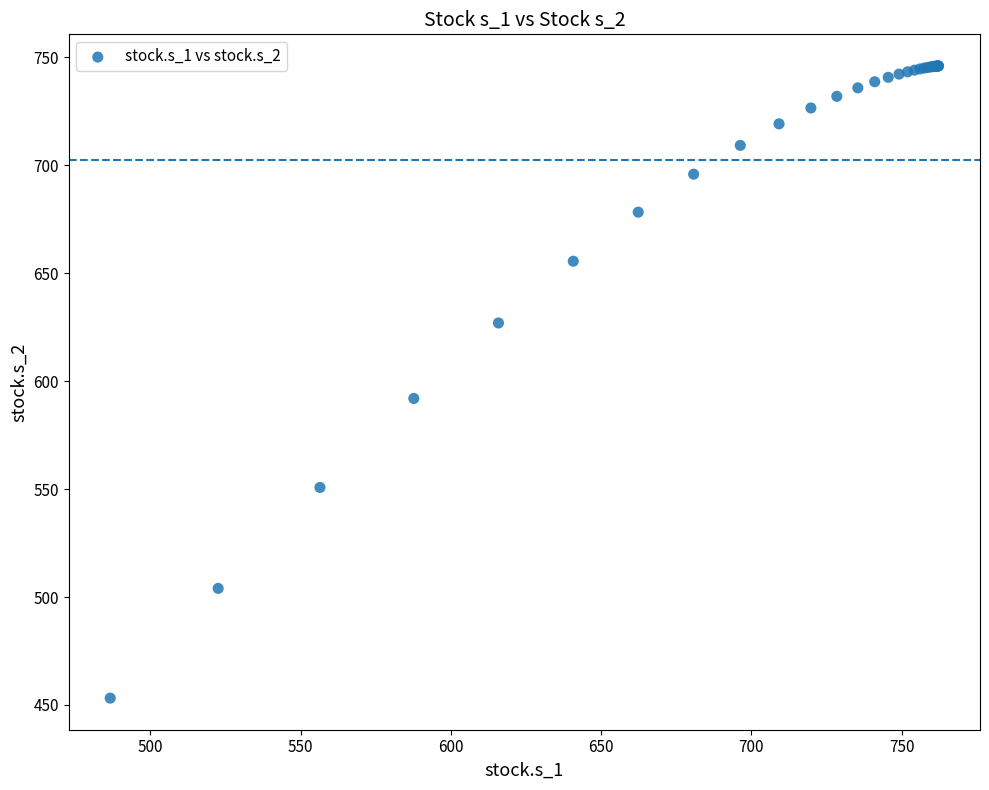

What Y value in the scatter plot is closest to 599?

592.0